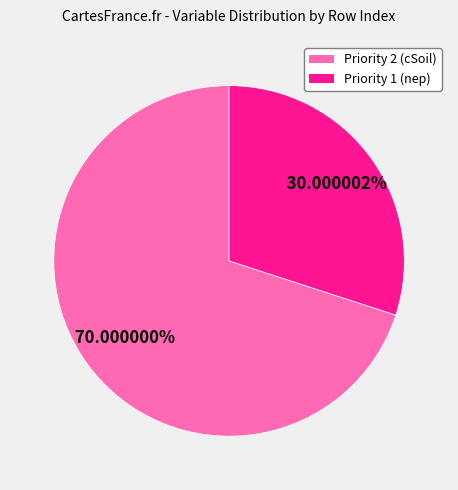

To the nearest percent, what percentage of the pie is Priority 1 (nep)?

30%